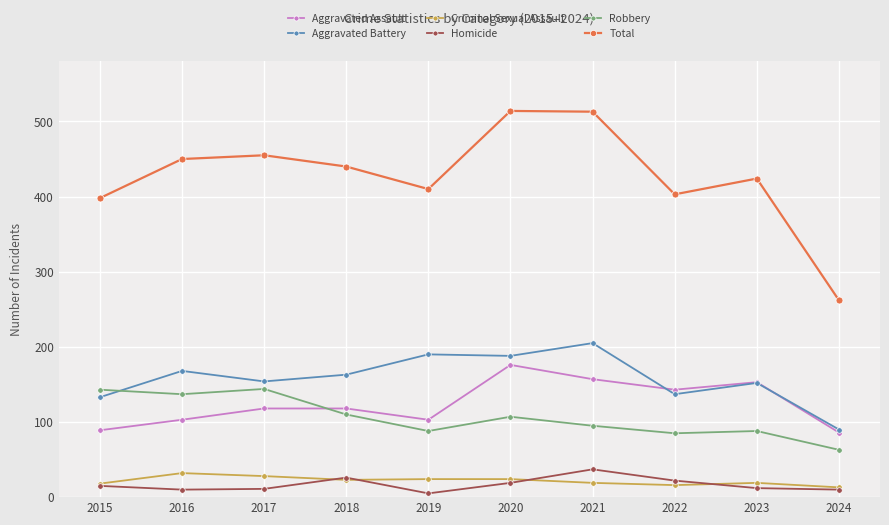

What is the value of the Criminal Sexual Assault point at the 5th from the left?

24